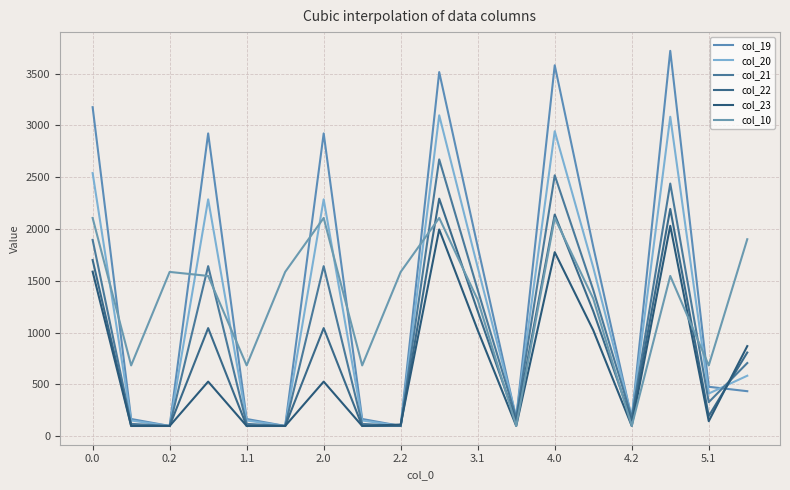

Is this an area chart (filled region under the line)?

No